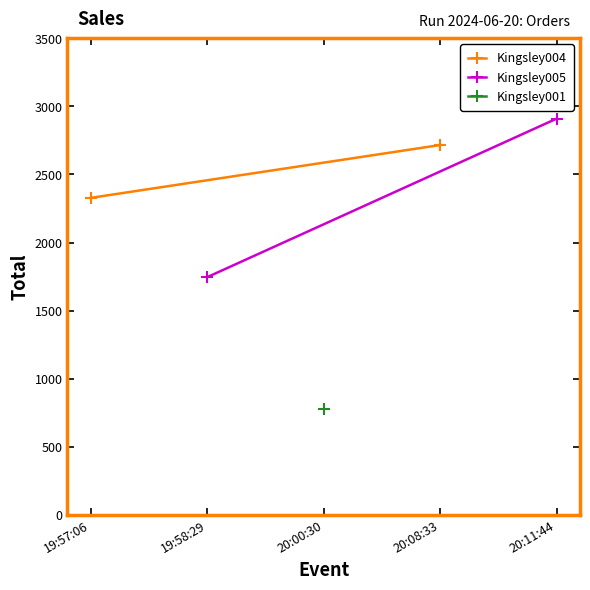

How many Kingsley004 values are between 2328 and 2716?

2